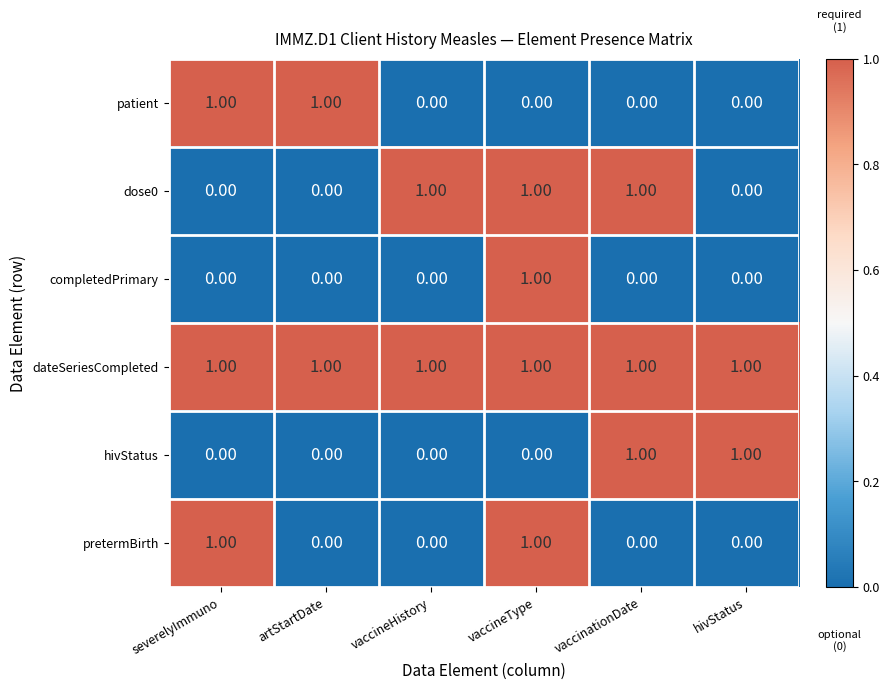

Between vaccinationDate and hivStatus, which series saw the biggest shift?

dose0